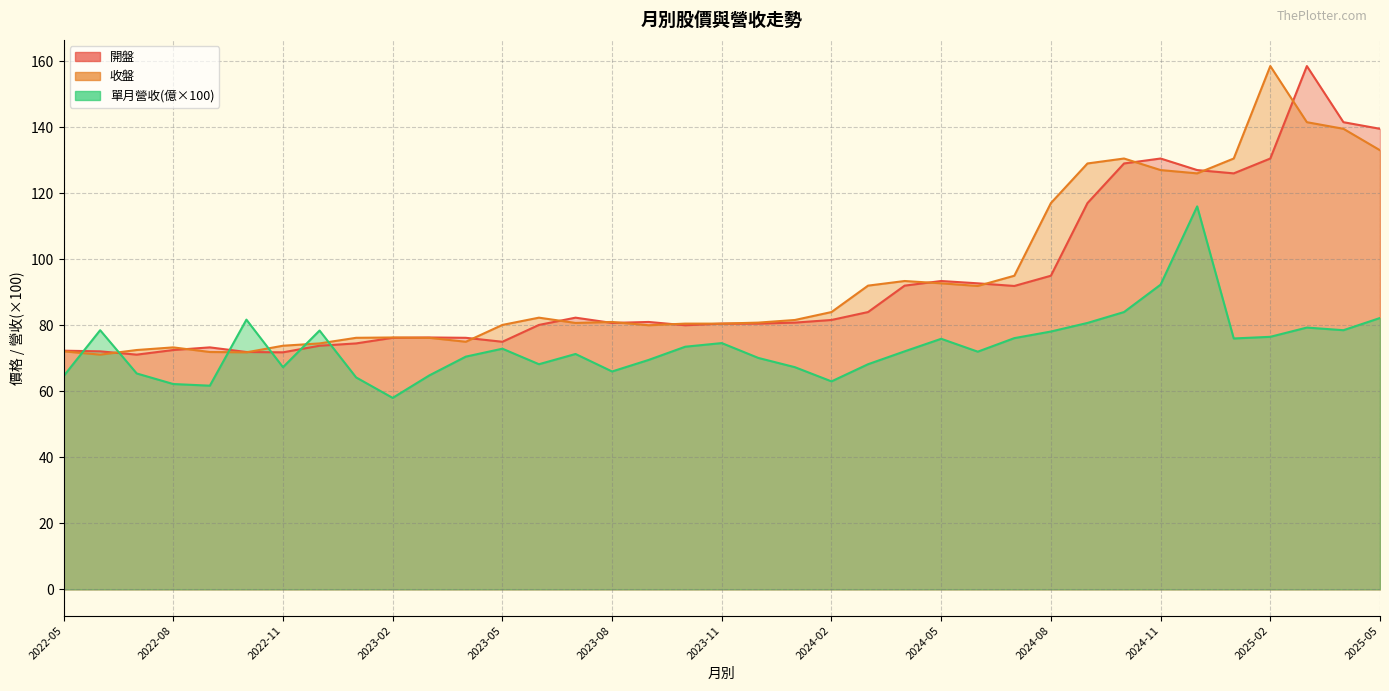

In 單月營收(億), how many points are higher than both neighbors (excluding endpoints)?

9